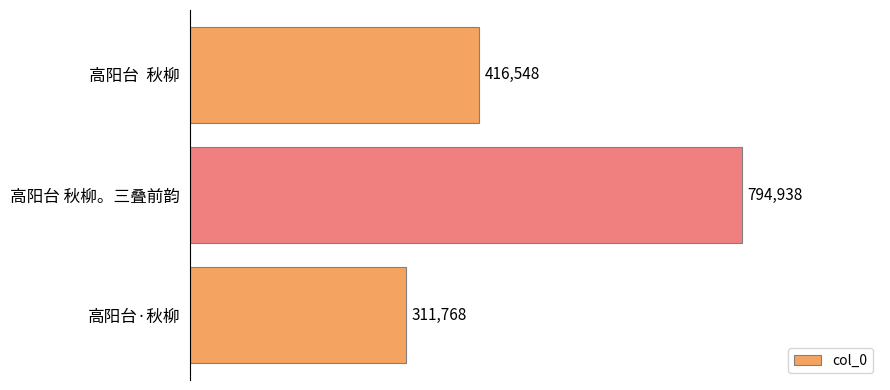

What is the change in value from 高阳台  秋柳 to 高阳台 秋柳。三叠前韵?

+378390